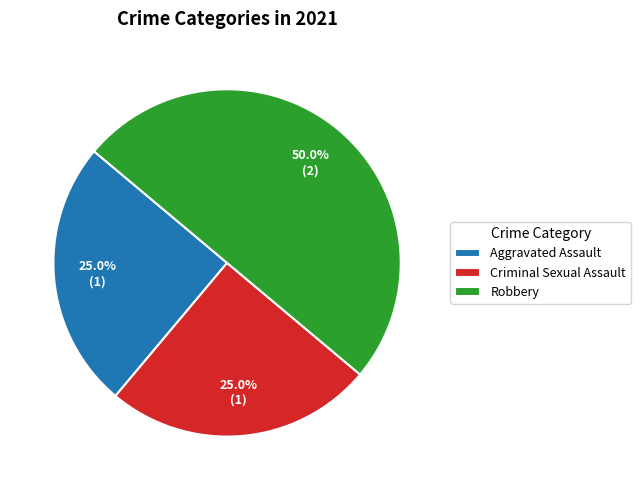

Count the number of slices in the pie.

3